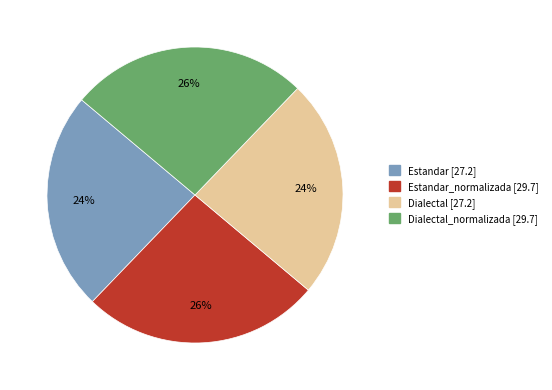

Is there any slice that represents more than half of the pie?

No